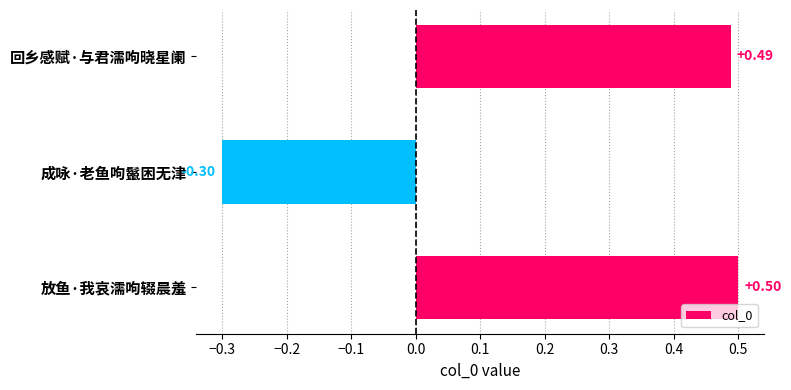

At which category does the chart reach its minimum across all series?

成咏·老鱼呴鬣困无津